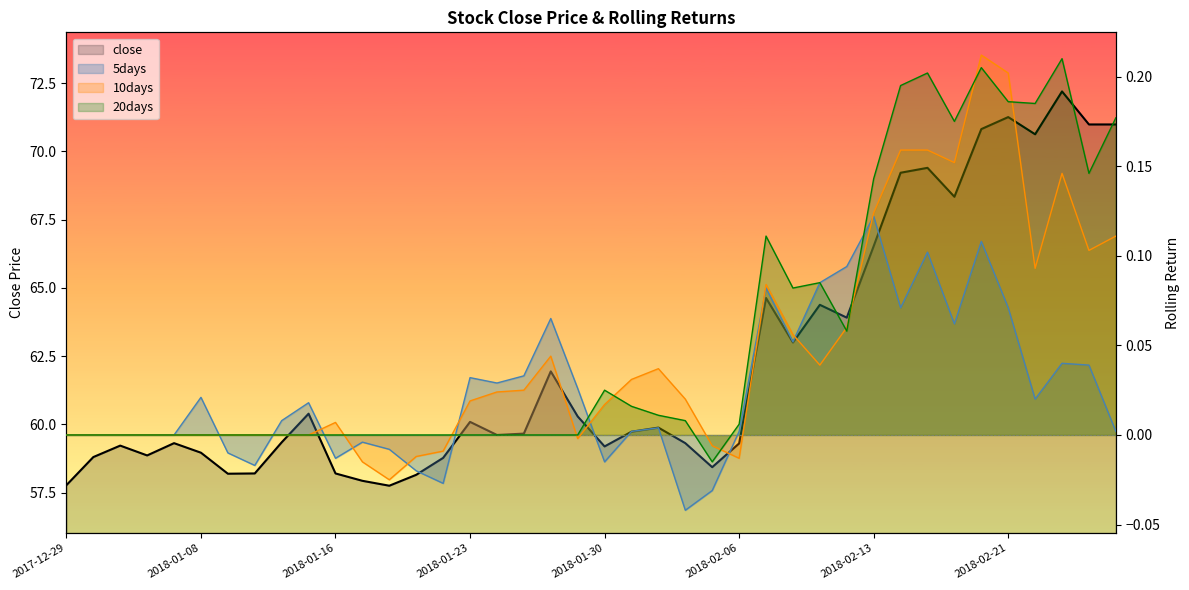

Rank the series by their maximum value, from lowest to highest.

5days, 20days, 10days, close